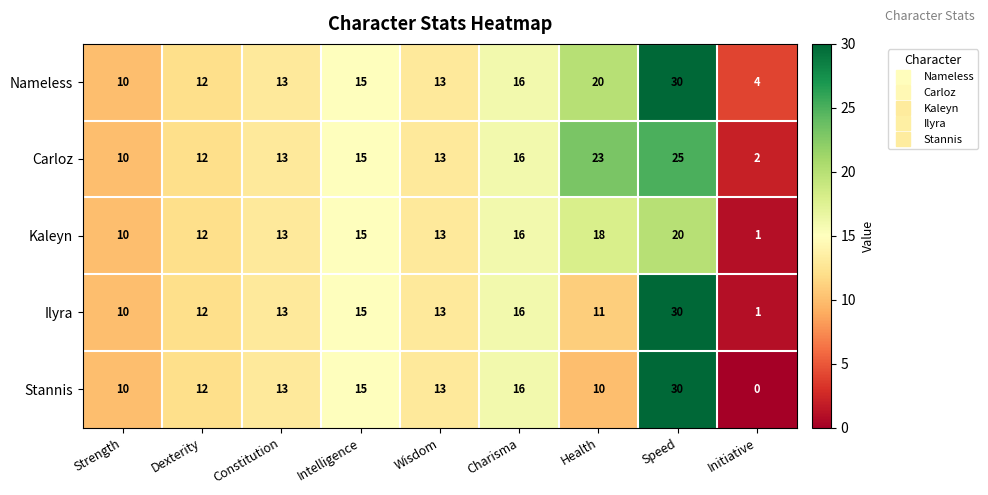

What is the highest value of the Ilyra series?

30